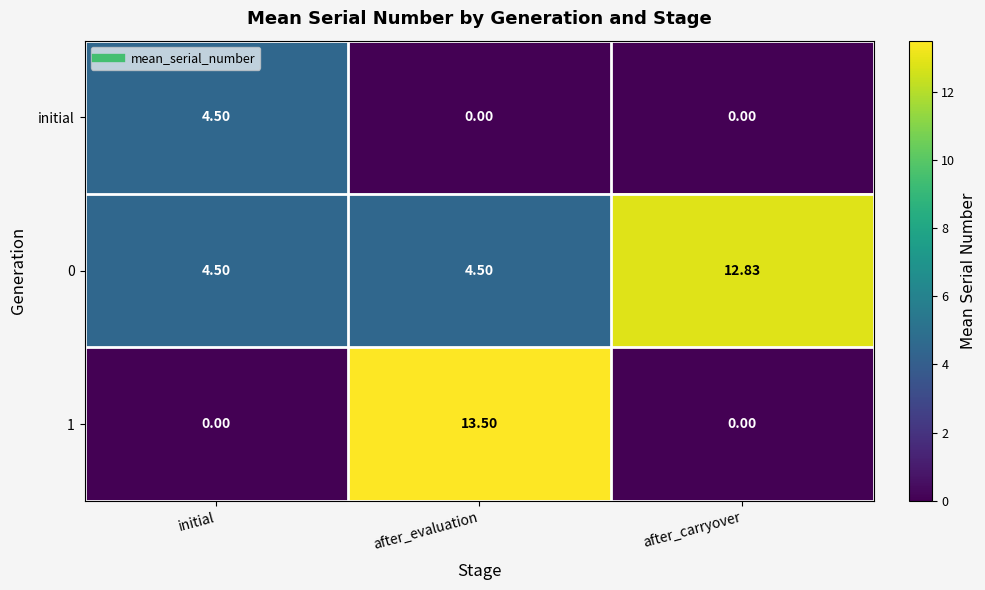

At which category does the chart reach its peak across all series?

after_evaluation